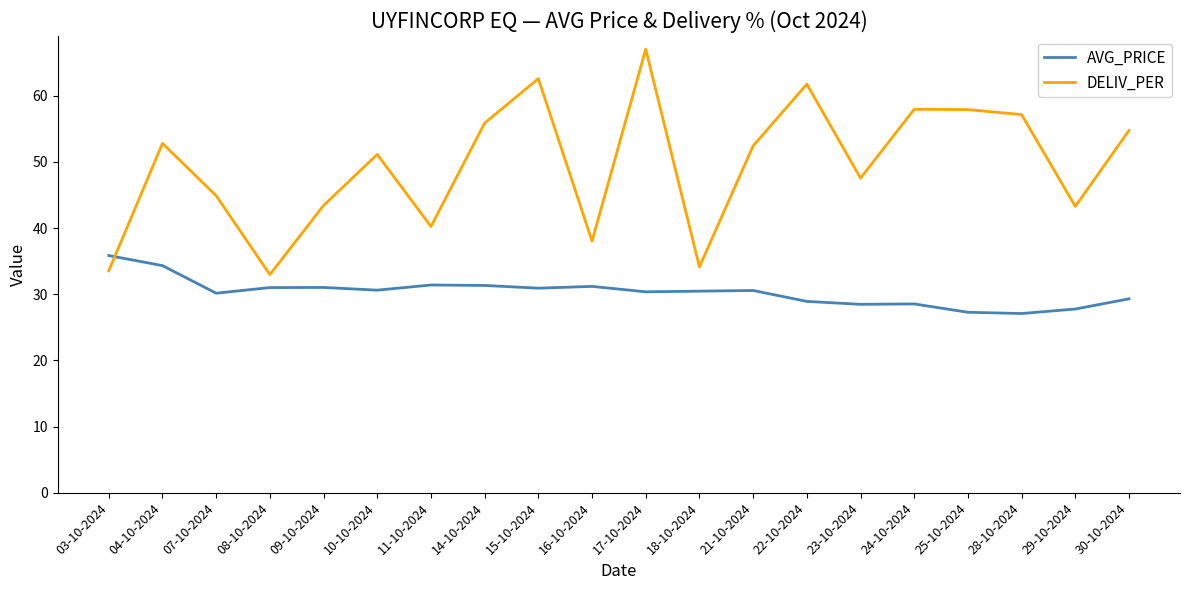

Which category has the highest value across all series?

17-10-2024